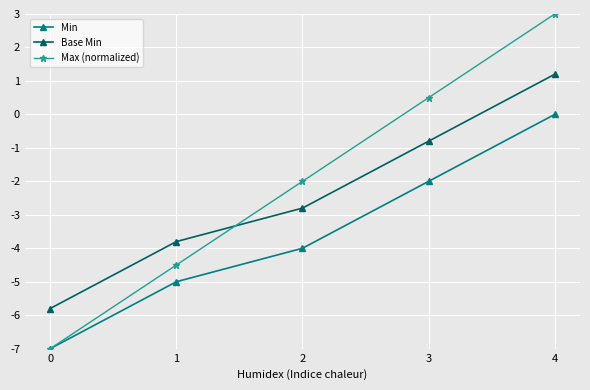

The Max (normalized) series shows 3.0 at 4. True or false?

True